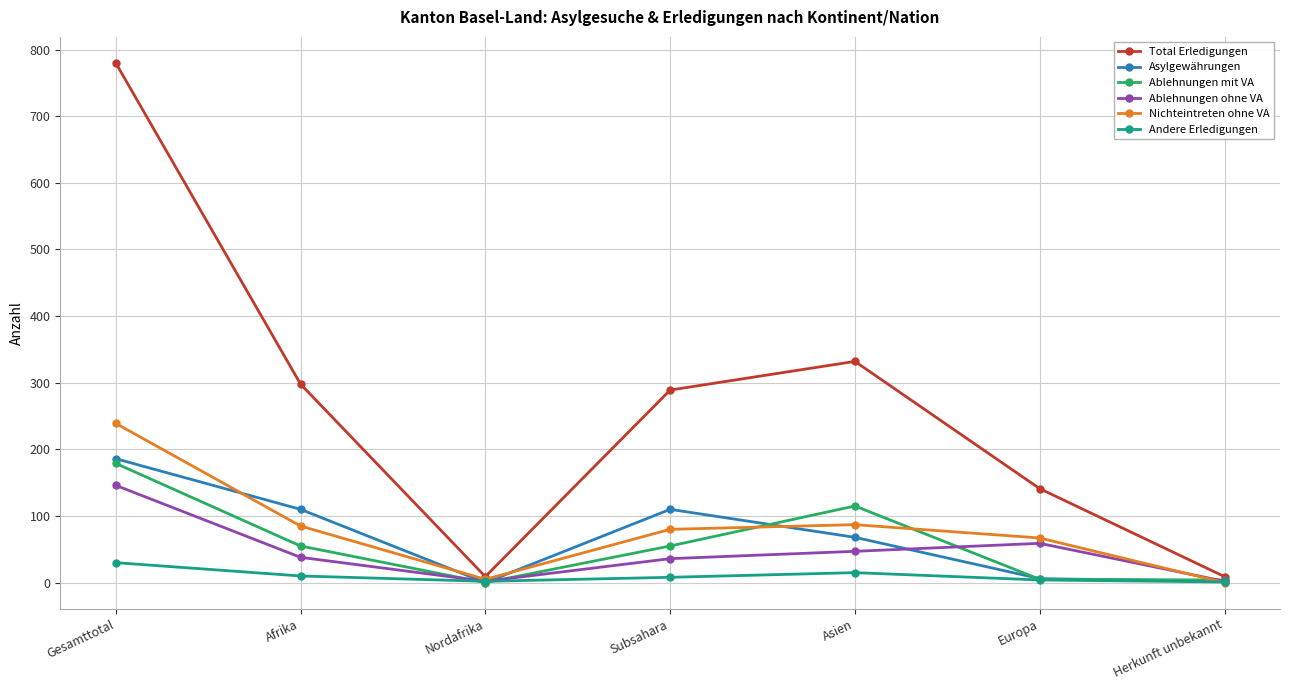

At which label is Ablehnungen ohne VA closest to 74?

Europa